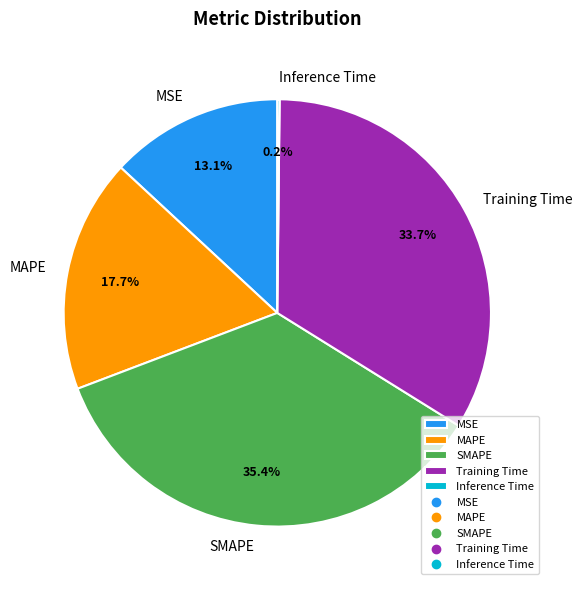

Which has a higher value, Training Time or MSE?

Training Time